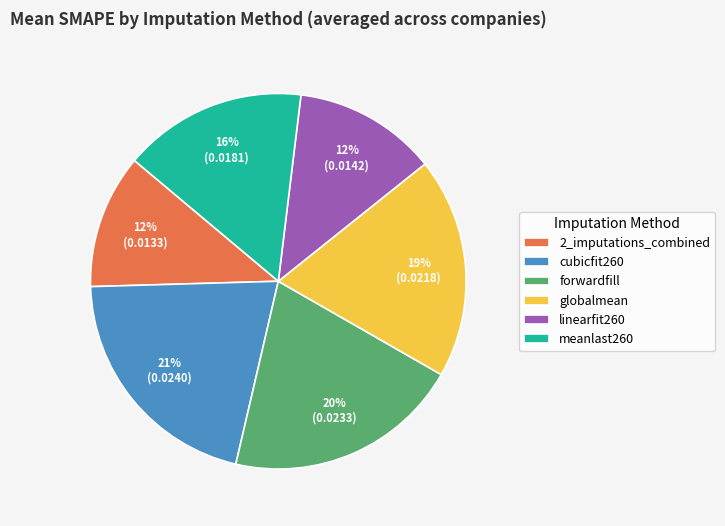

What percentage is the forwardfill slice, to the nearest percent?

20%